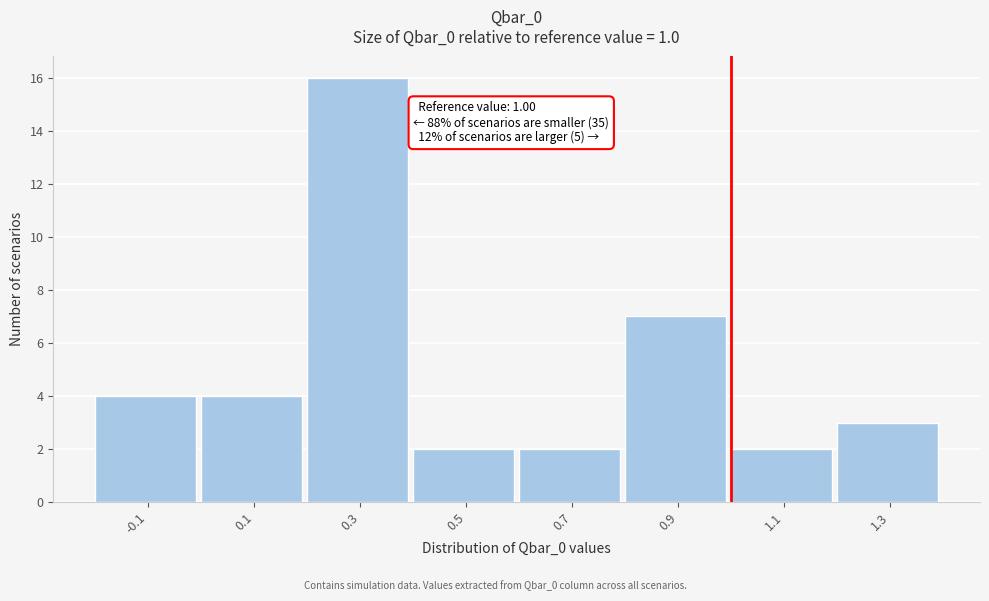

Which range on the x-axis has the tallest bar?

0.2 to 0.4